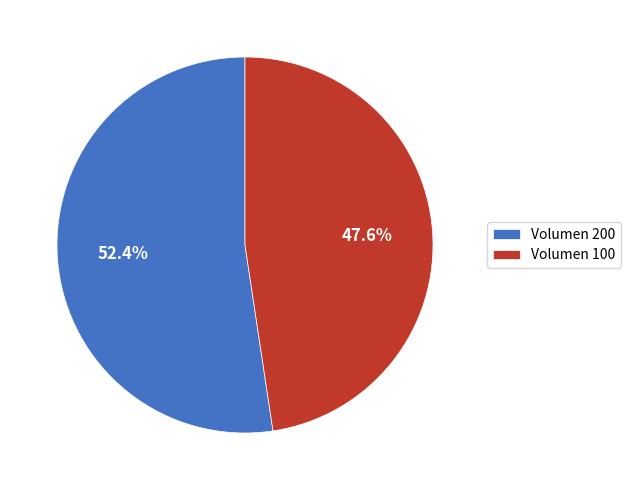

Which category has the smallest portion of the pie?

Volumen 100